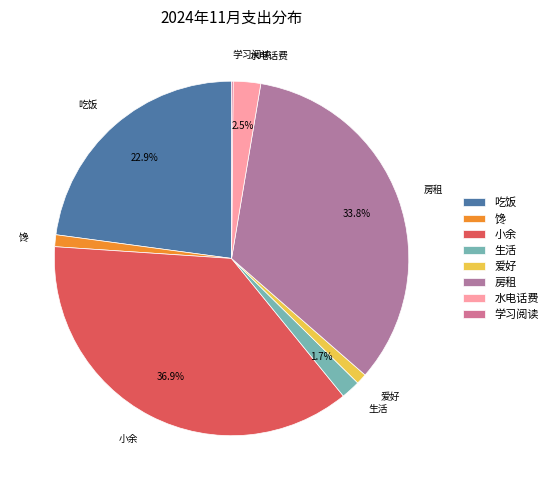

Is there a majority slice in this chart?

No